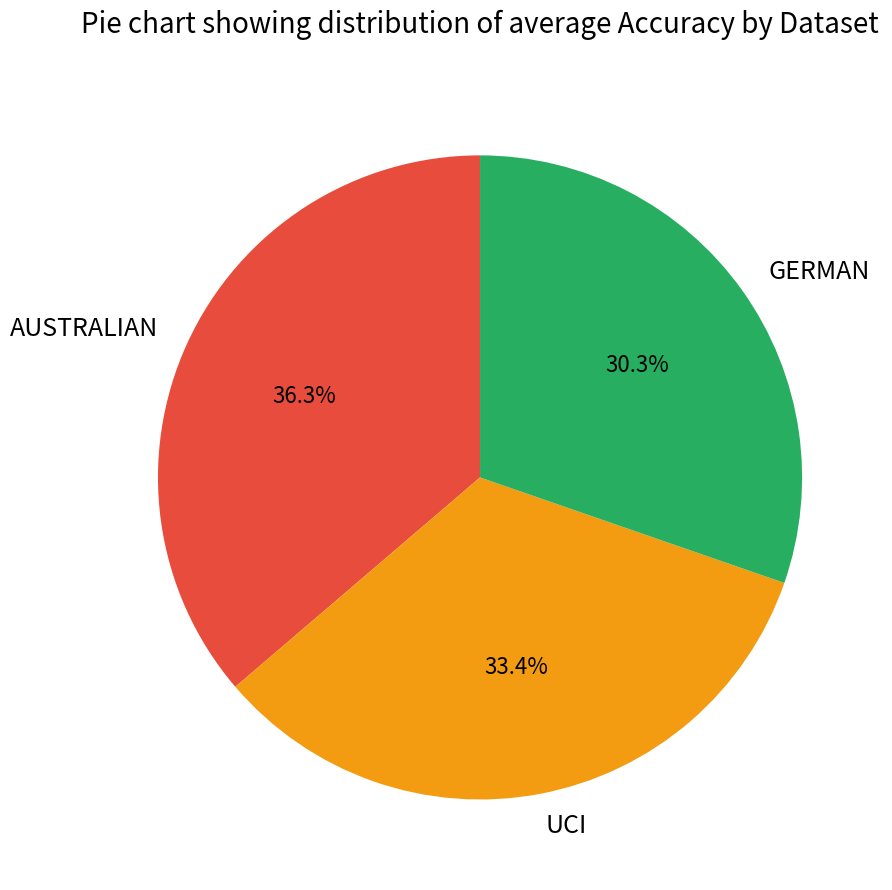

To the nearest percent, what is the difference between the UCI and AUSTRALIAN slice percentages?

3%